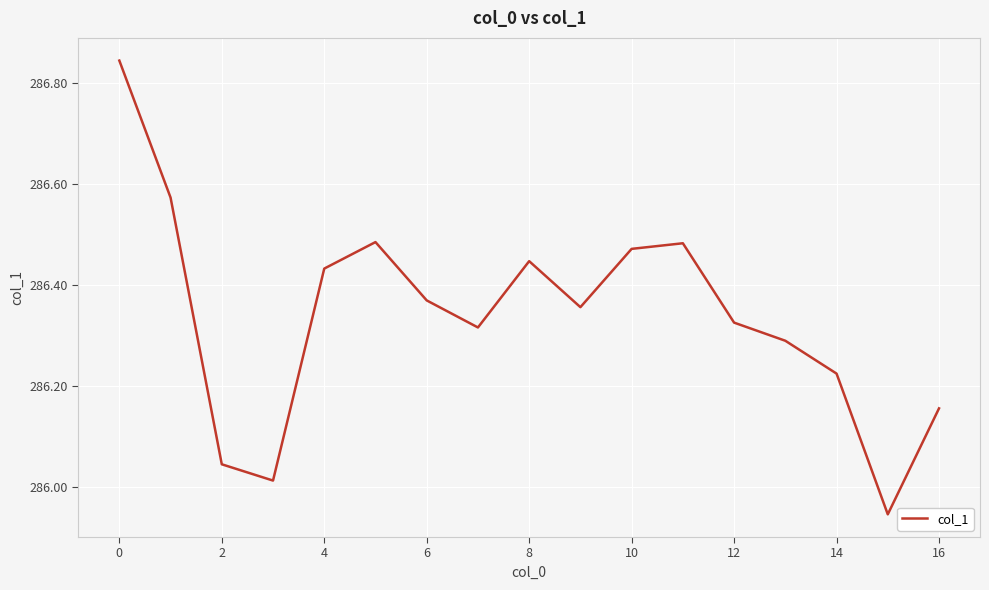

What is the difference between the maximum and minimum values?

0.9